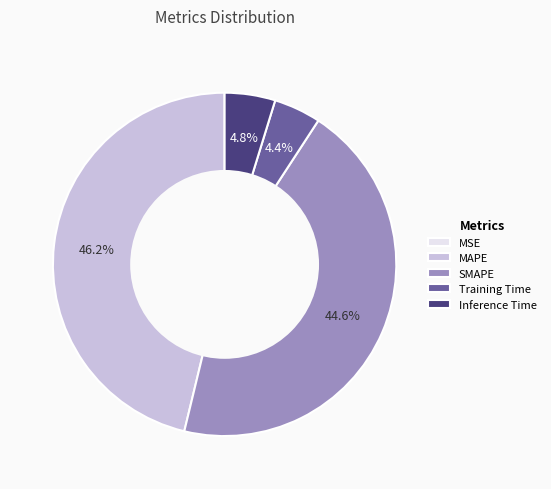

Combined, do Training Time and SMAPE account for over 50%?

No